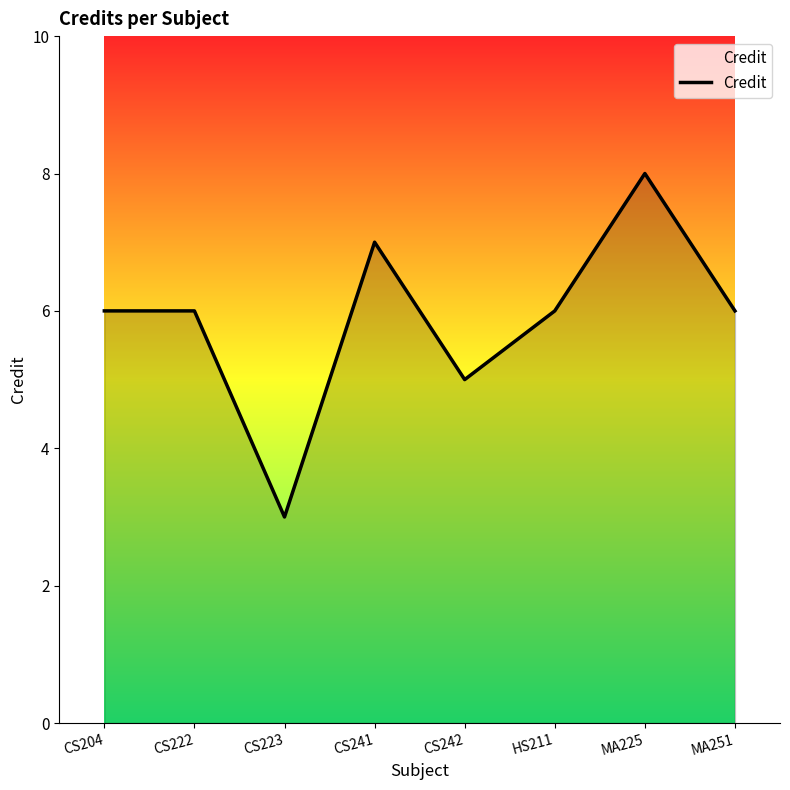

What position from the right is CS223?

6